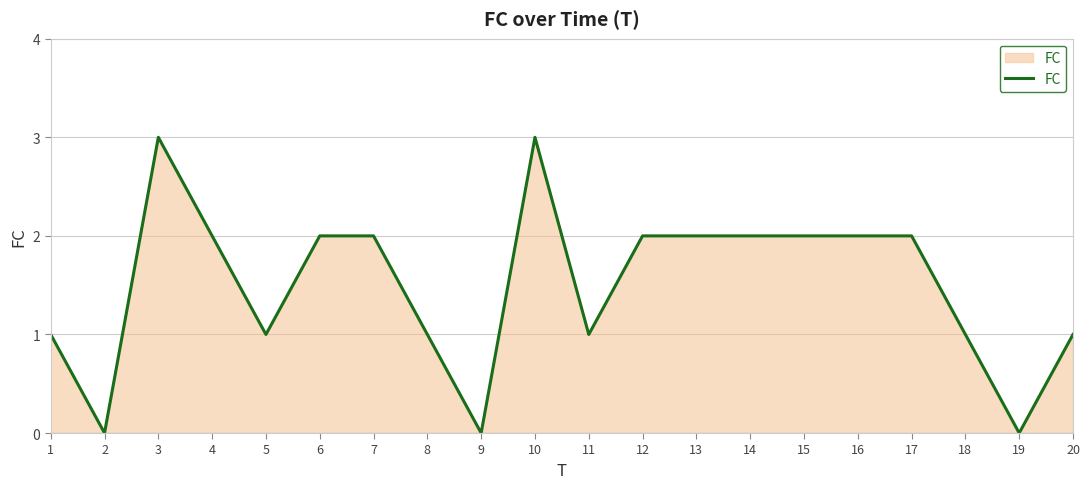

What is the difference between the second highest and second lowest values?

3